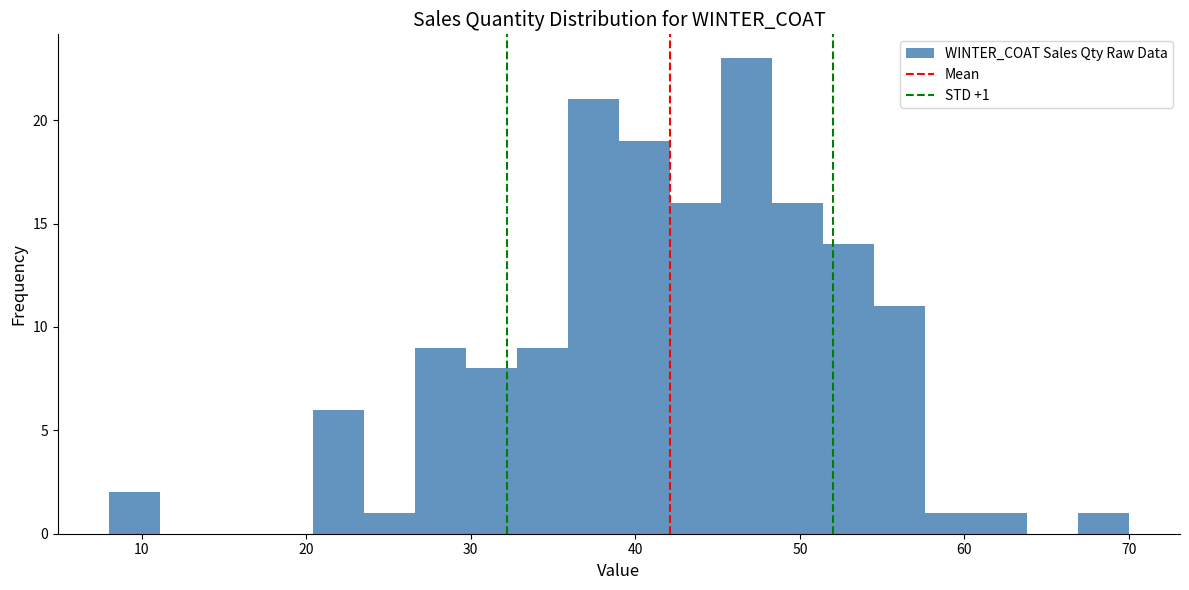

Read against the x-axis, roughly where is the centre of the tallest bar?

47